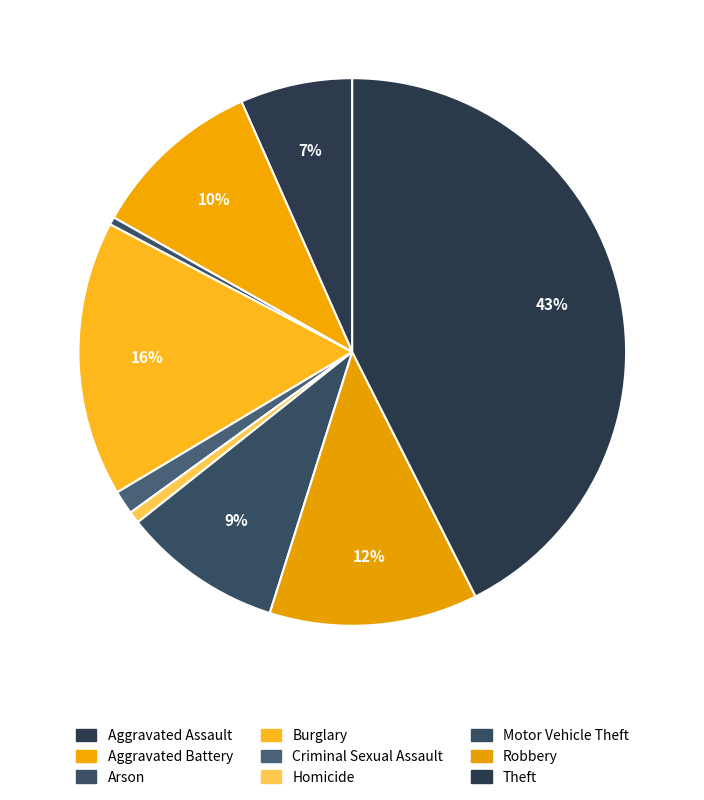

To the nearest percent, what is the combined percentage of Aggravated Battery and Criminal Sexual Assault?

12%